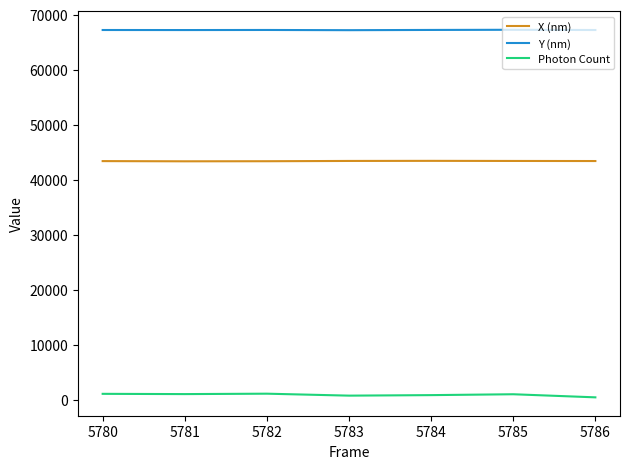

List the series in order of their peak value, highest first.

Y (nm), X (nm), Photon Count